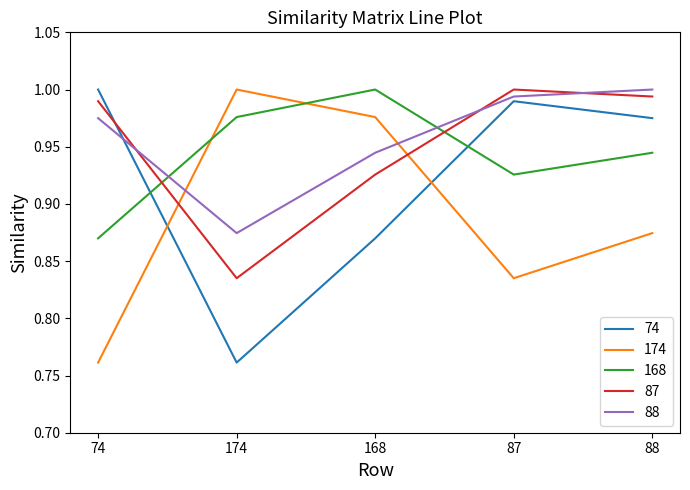

Is the value of 87 at 174 greater than the value of 74 at 168?

No